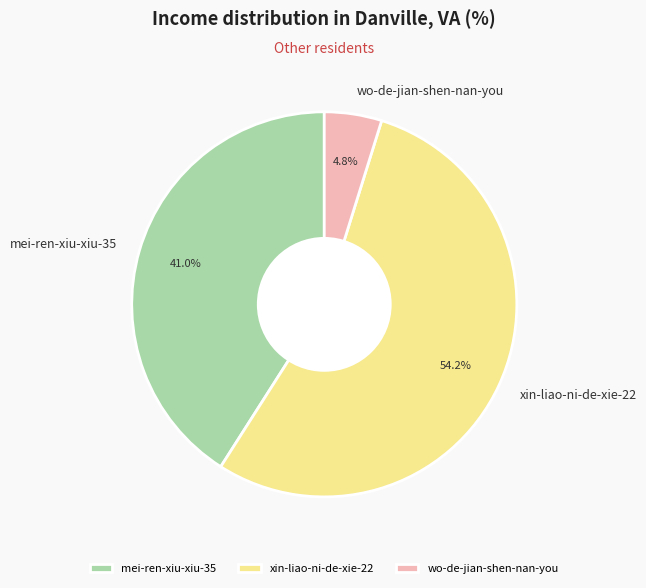

To the nearest percent, what percentage of the pie is wo-de-jian-shen-nan-you?

5%